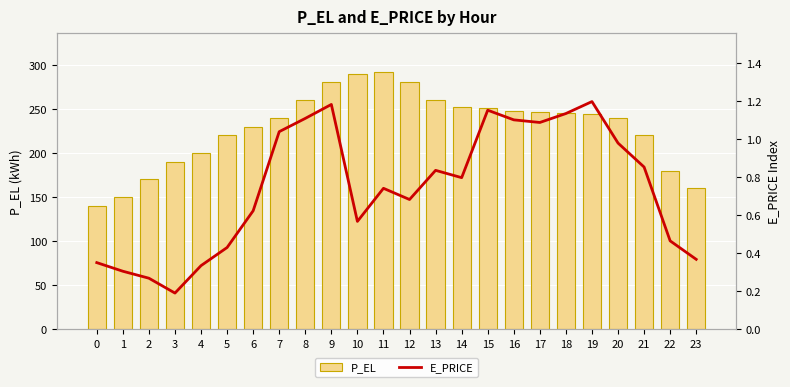

At how many categories does at least one series exceed 60?

24